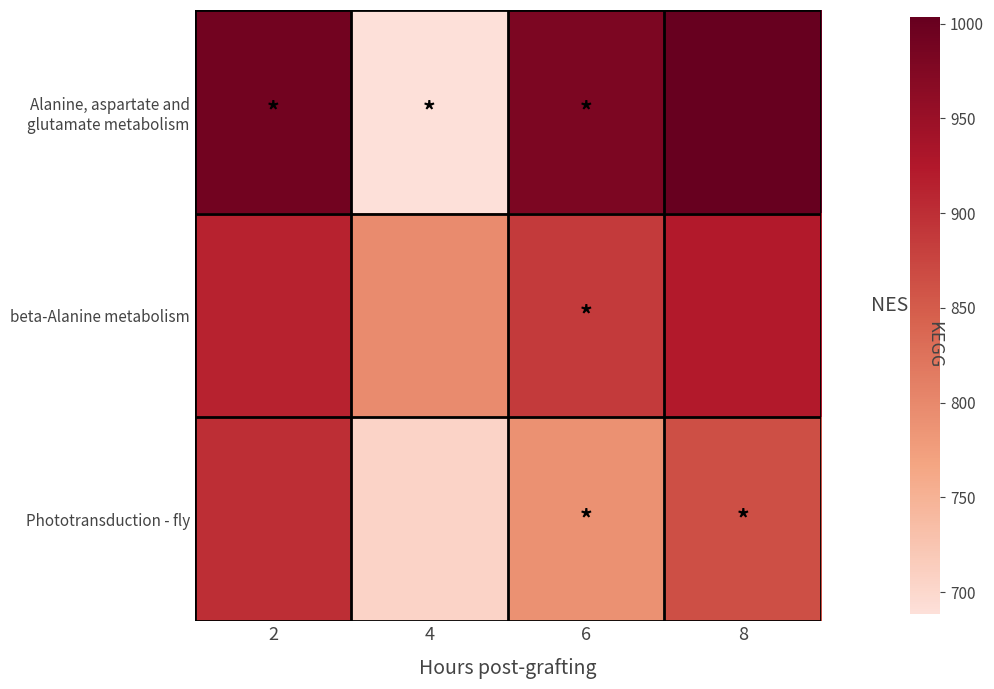

What is the difference between the highest and lowest values at 2?

90.0